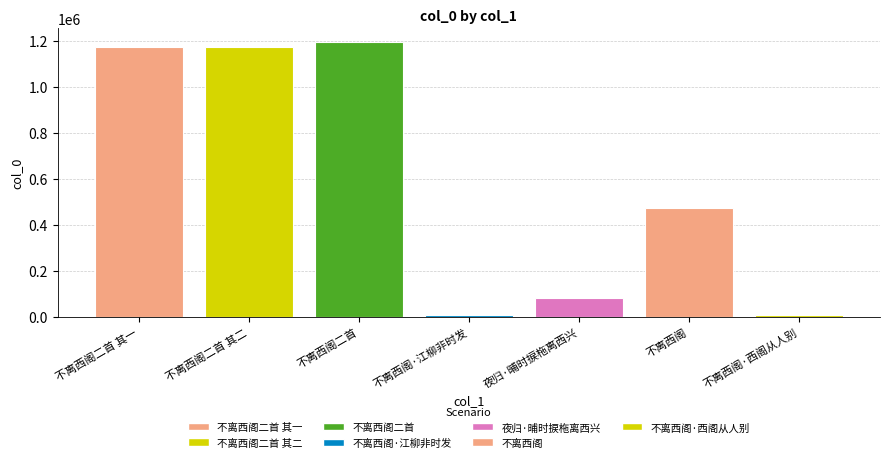

What is the minimum value shown in the chart?

8506